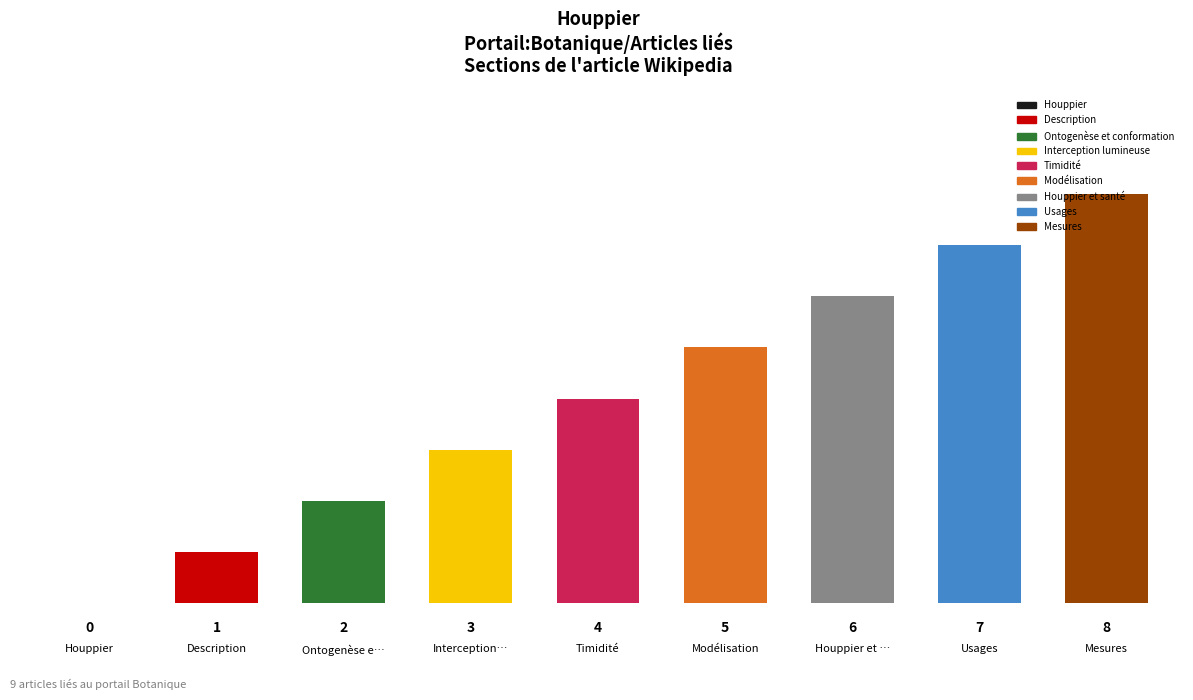

How many values are between 2 and 6?

5